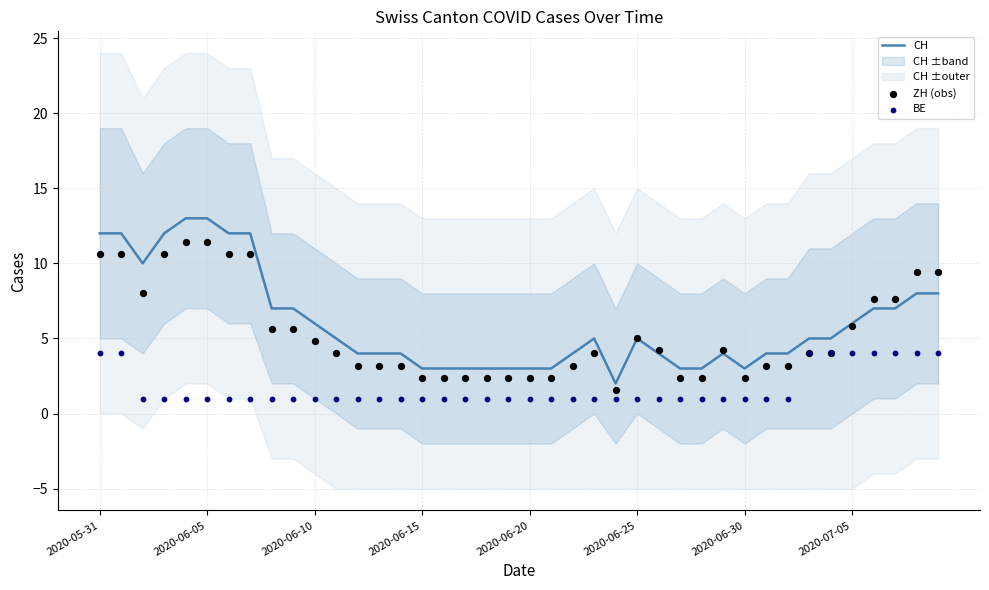

At which category is the sum across all series the highest?

2020-05-31